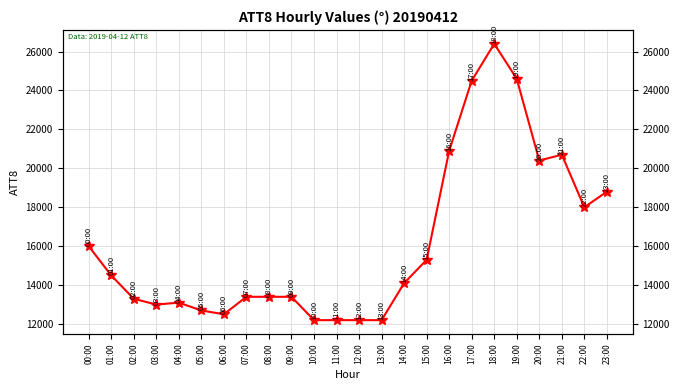

Read the value at 09:00.

13400